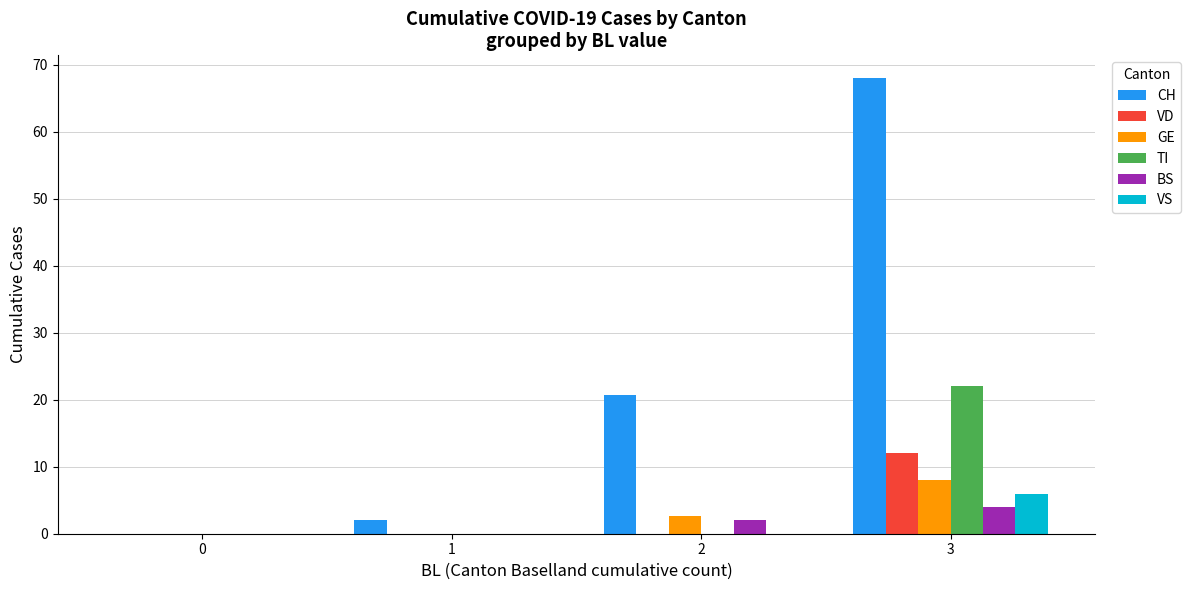

How many data points does each series have?

4